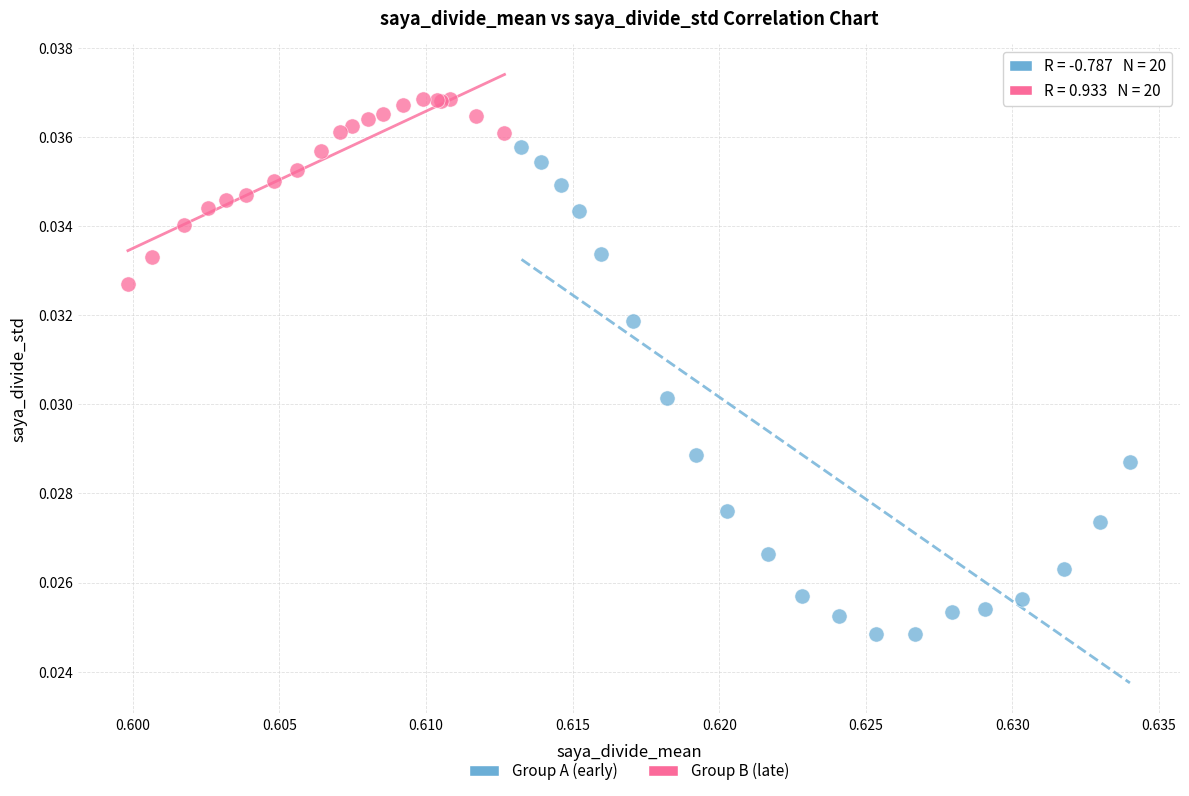

Which series contains the lowest Y value?

Group A (early)